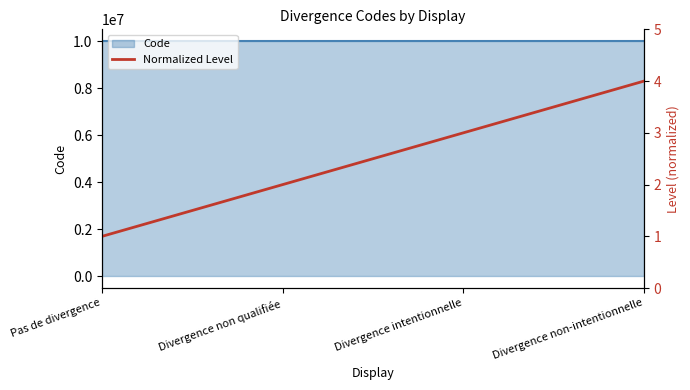

What is the label of the 3rd point from the left?

Divergence intentionnelle